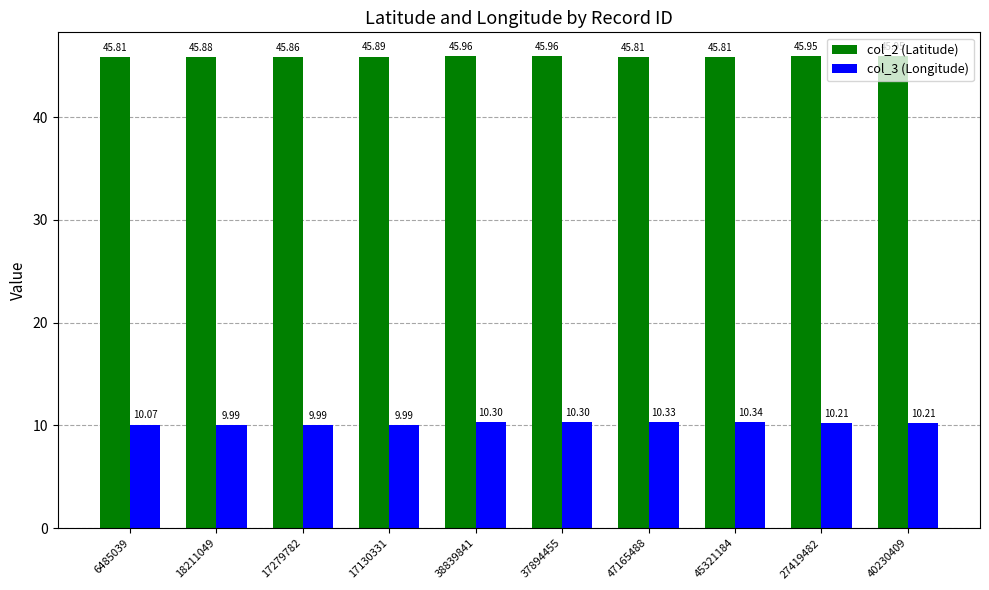

What is the spread (max minus min) of values at 17130331?

35.9